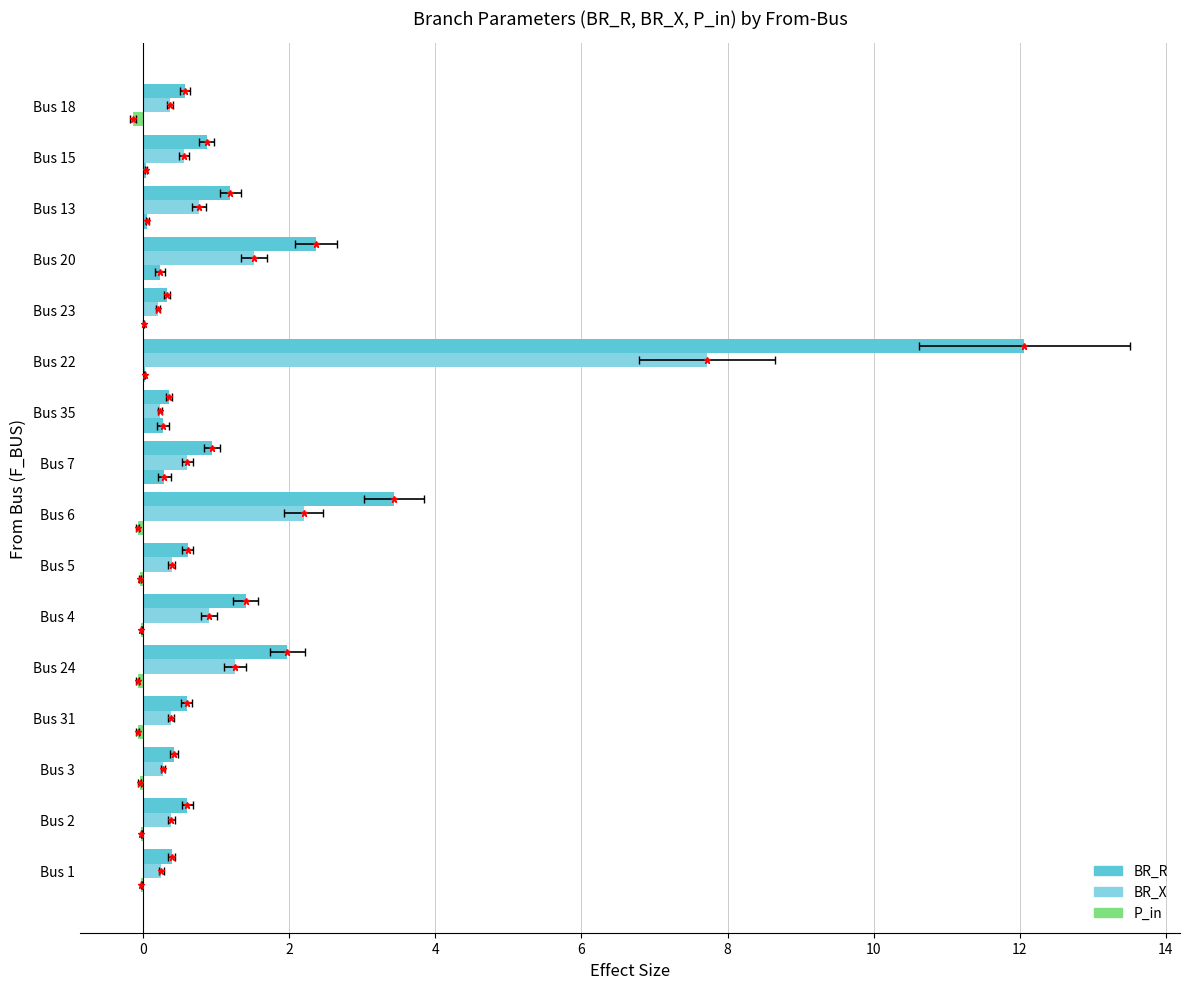

Which series has the largest range (max minus min)?

BR_R